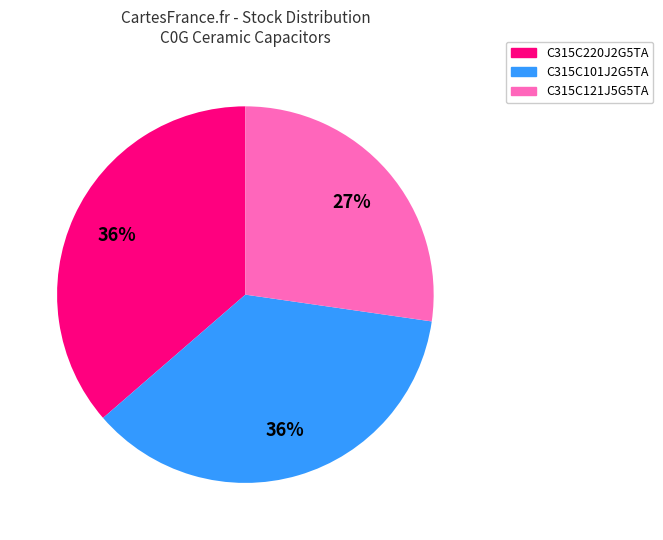

What percentage is the C315C121J5G5TA slice, to the nearest percent?

27%